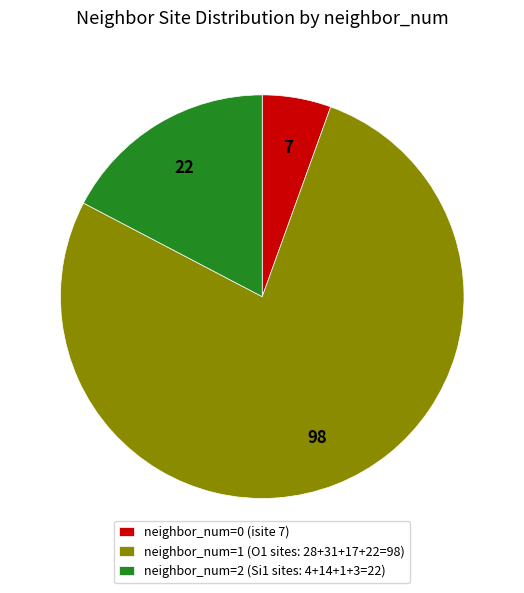

Do neighbor_num=2 (Si1 sites: 4+14+1+3=22) and neighbor_num=1 (O1 sites: 28+31+17+22=98) together represent more than half of the pie?

Yes